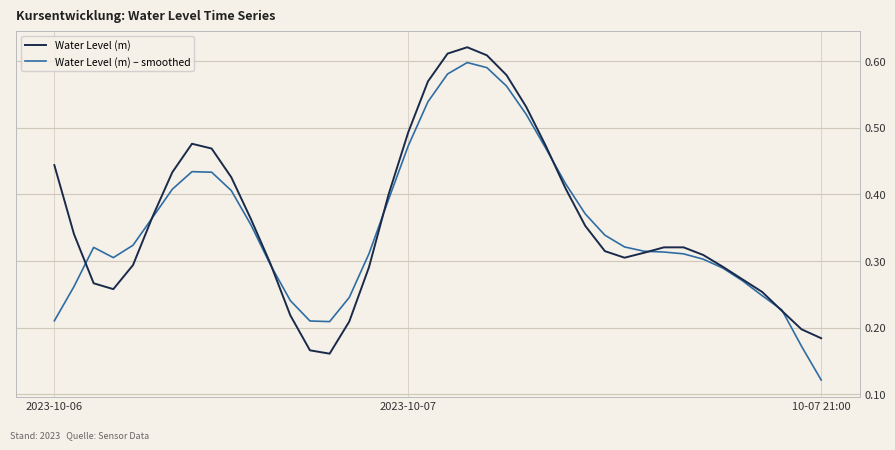

Which series has the widest spread of values?

Water Level (m) – smoothed